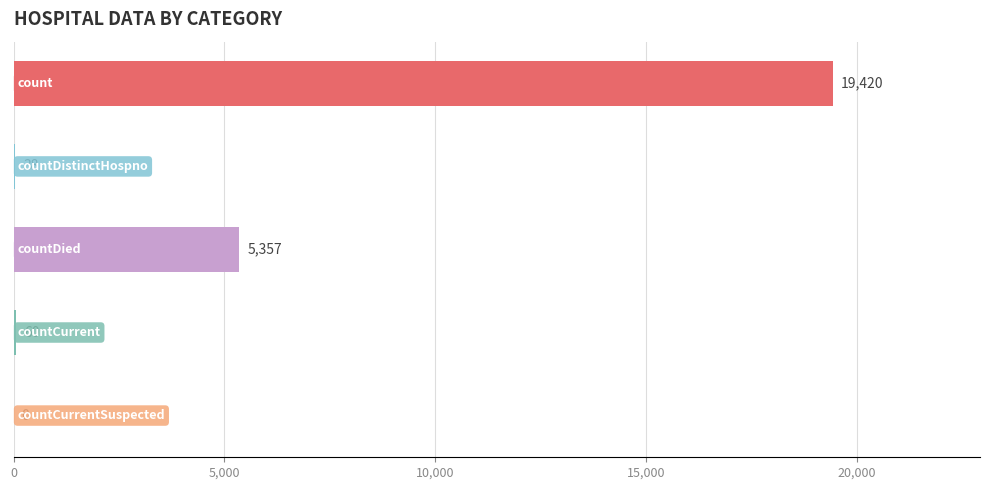

What is the sum of all values?

24875